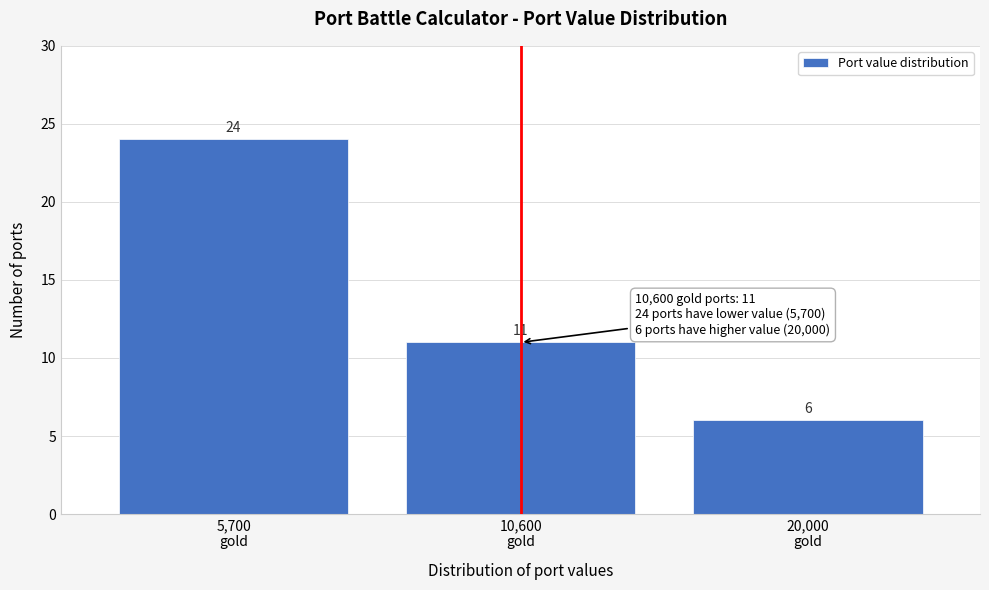

Reading right to left, what are all the values shown in this chart?

6	11	24